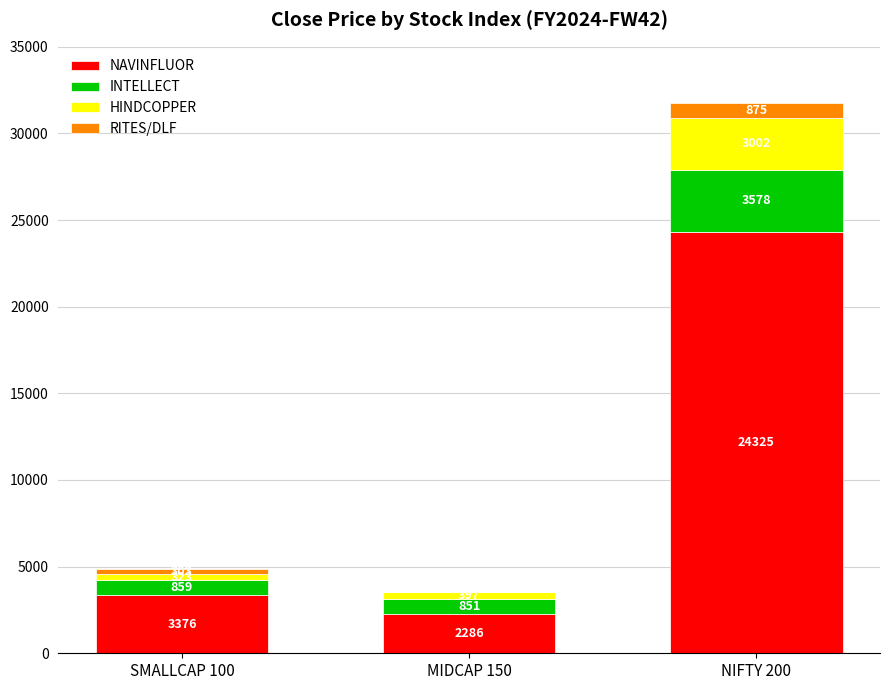

Is it true that NAVINFLUOR equals 567.0 at MIDCAP 150?

False